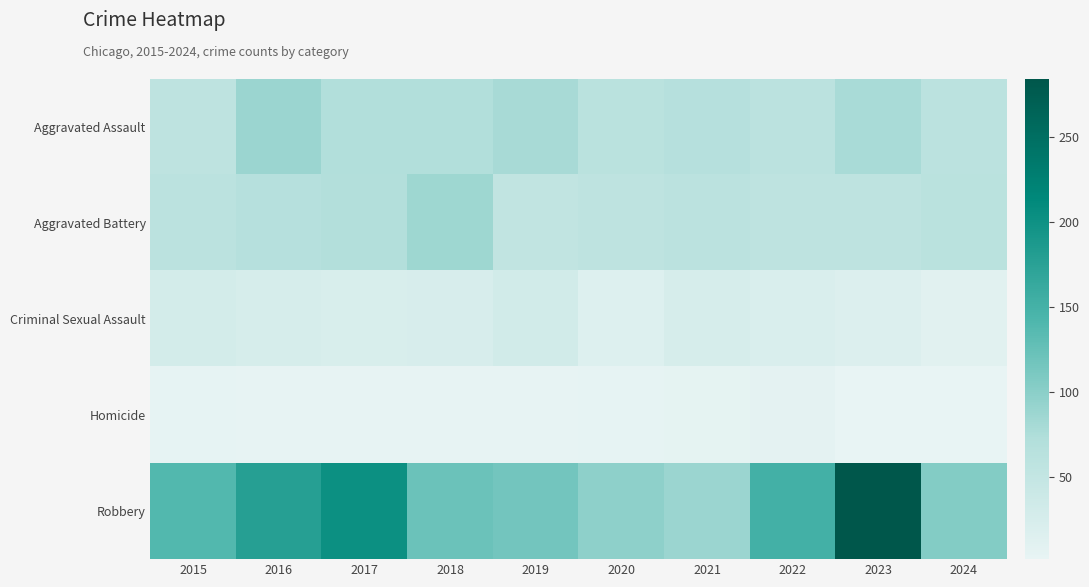

Which series has the widest spread of values?

Robbery